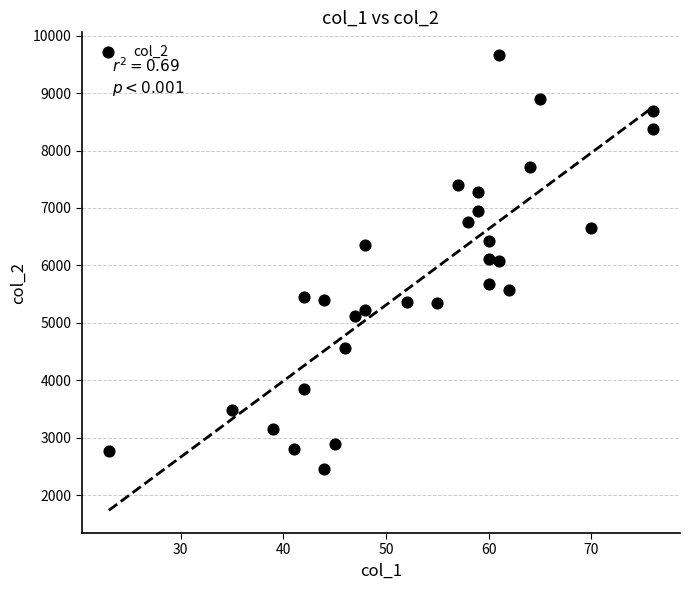

What is the range of Y values (max minus min)?

7197